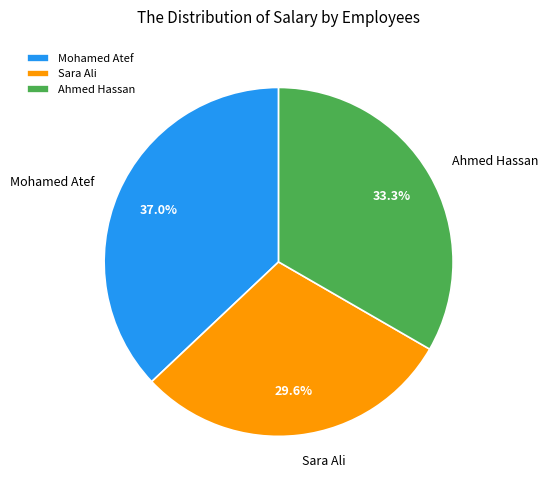

Count the number of slices in the pie.

3